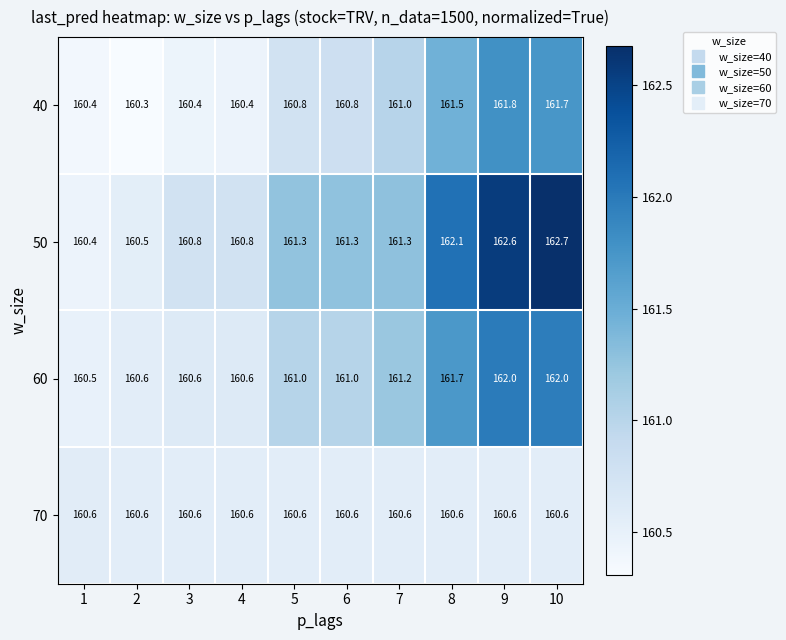

At which label does 50 reach its peak?

10